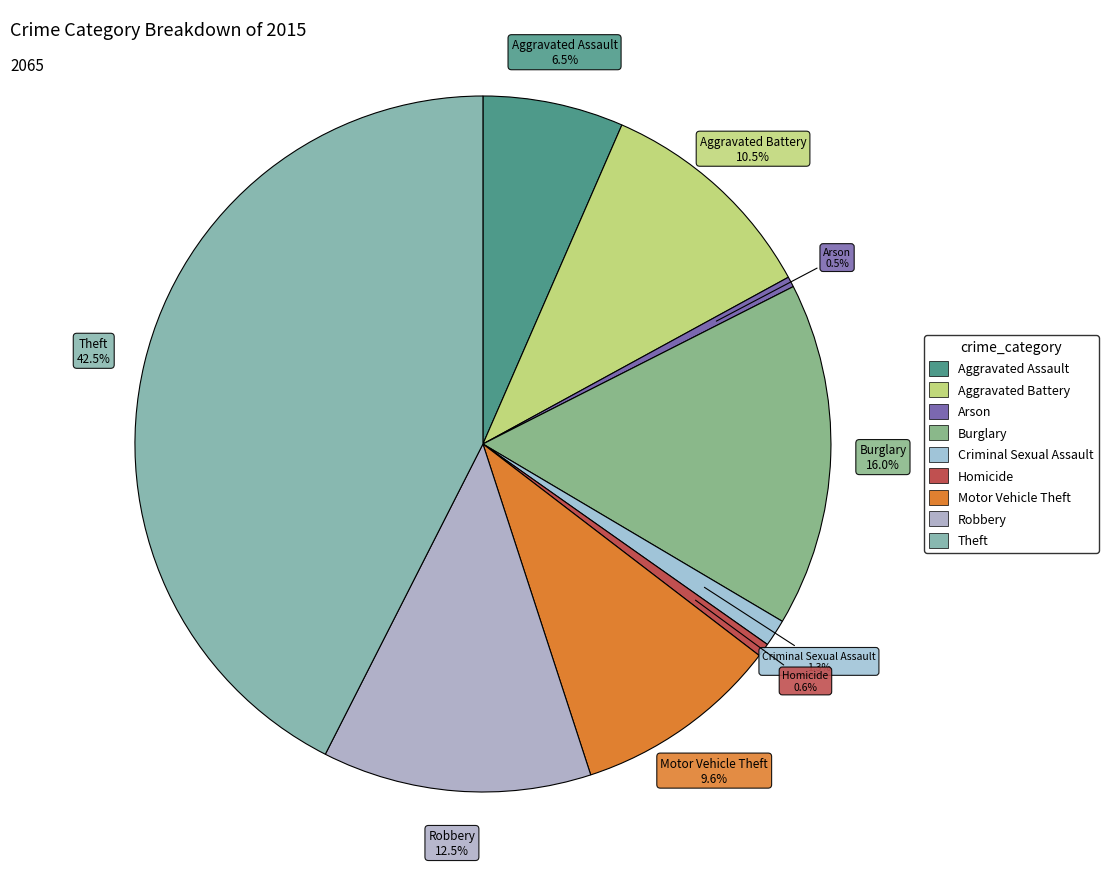

How many slices are in this pie chart?

9